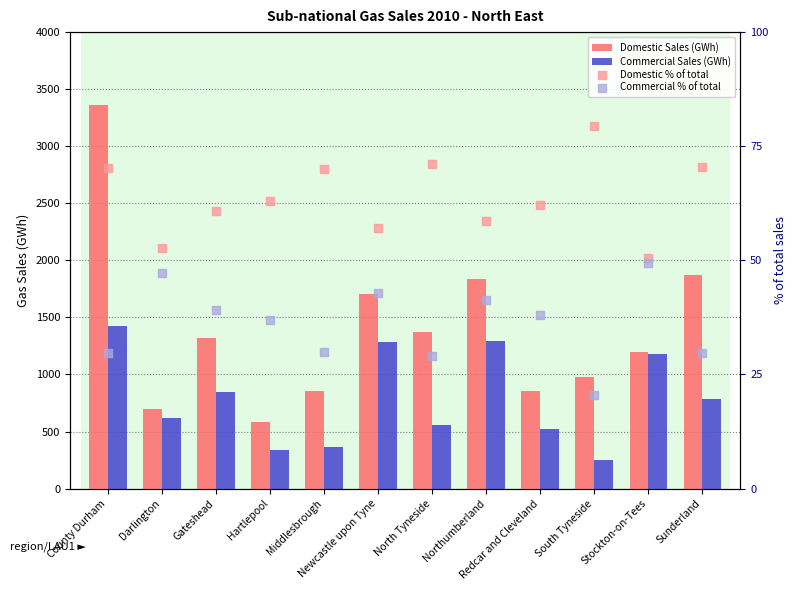

Is the value of Commercial Sales (GWh) at Redcar and Cleveland greater than the value of Domestic % of total at Newcastle upon Tyne?

Yes